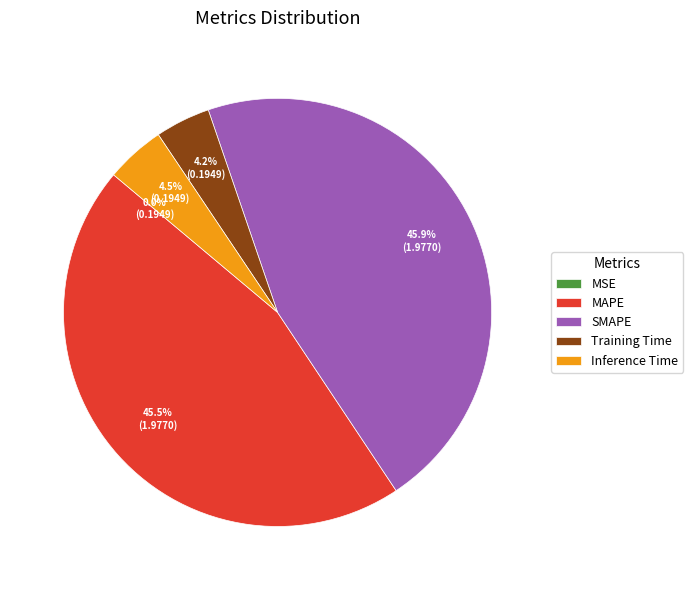

Between Training Time and SMAPE, which is larger?

SMAPE